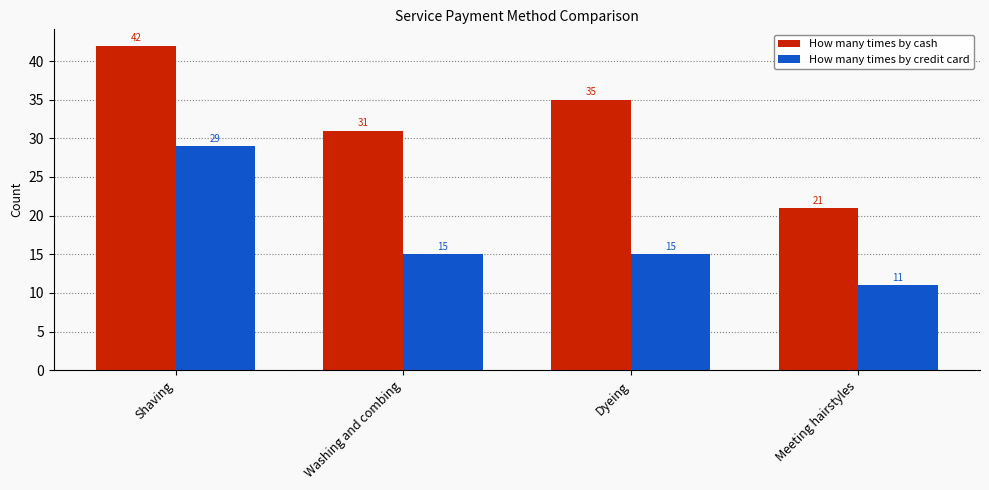

Where is How many times by cash nearest to the value 31?

Washing and combing